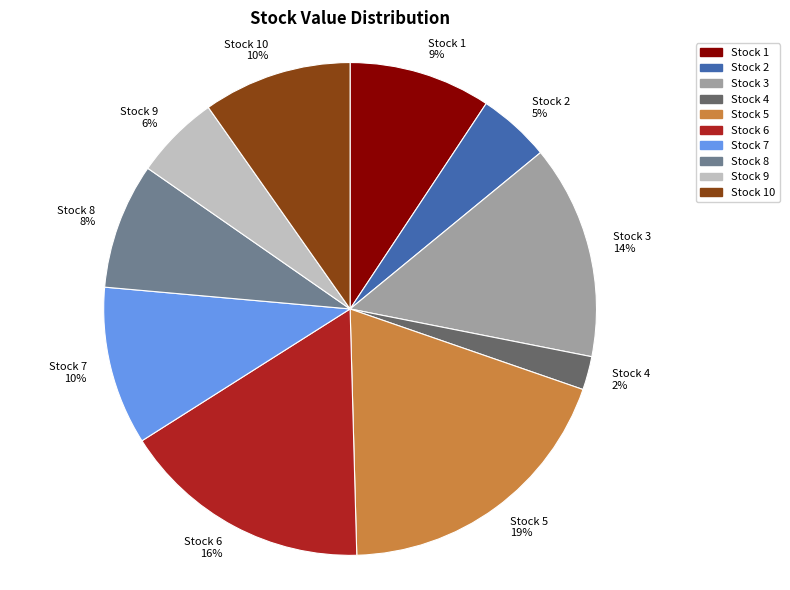

What is the largest slice in the pie chart?

Stock 5 19%